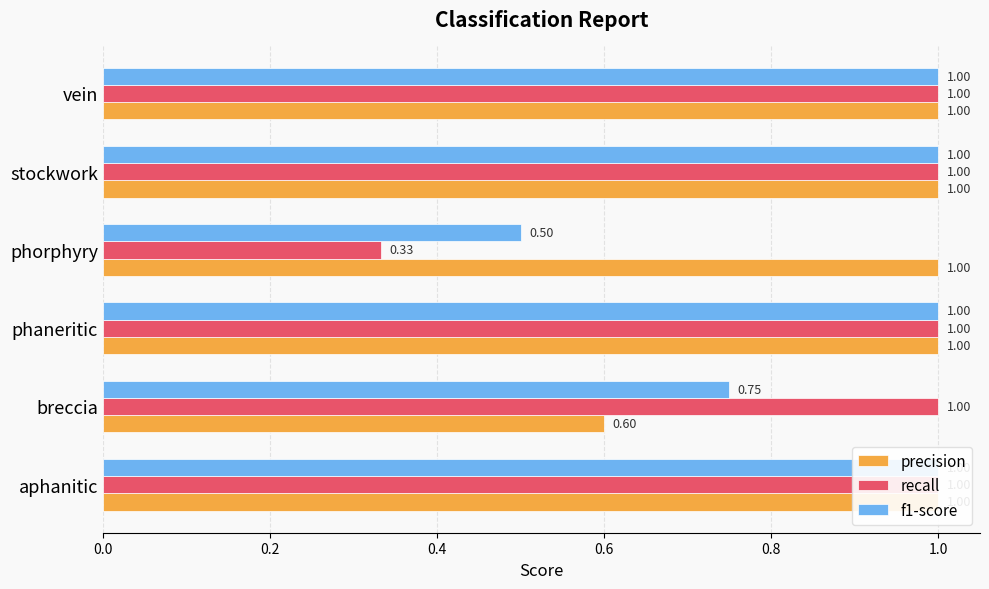

True or false: recall has a value of 1.0 at stockwork.

True